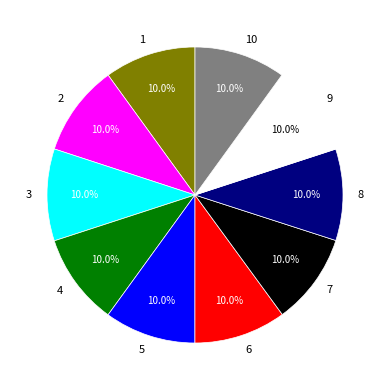

Do 2 and 1 together represent more than half of the pie?

No